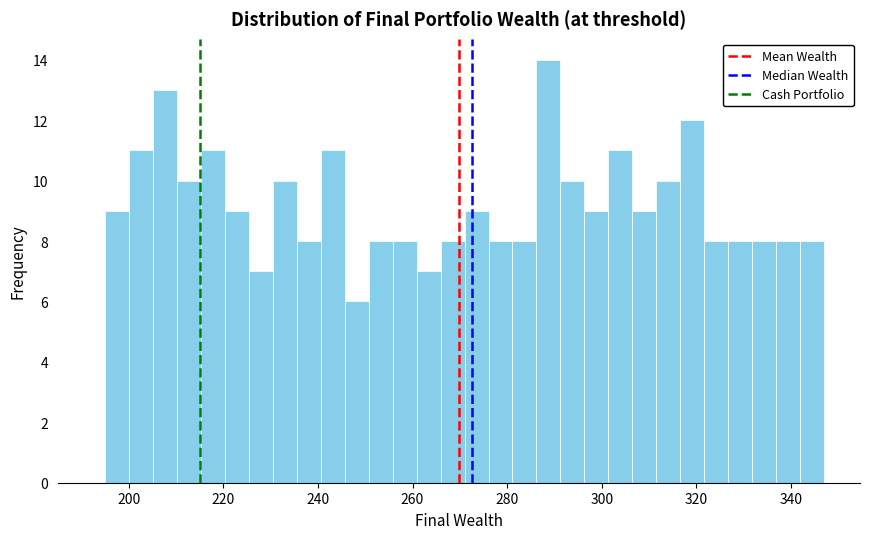

Read against the x-axis, roughly where is the centre of the tallest bar?

288